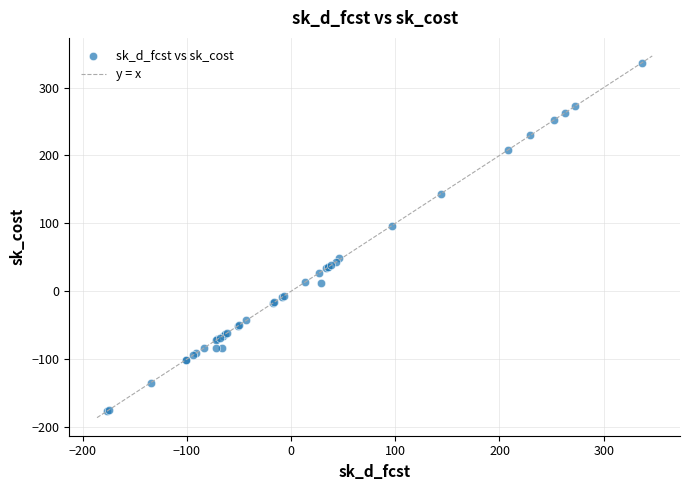

What Y value in the scatter plot is closest to 80?

96.7